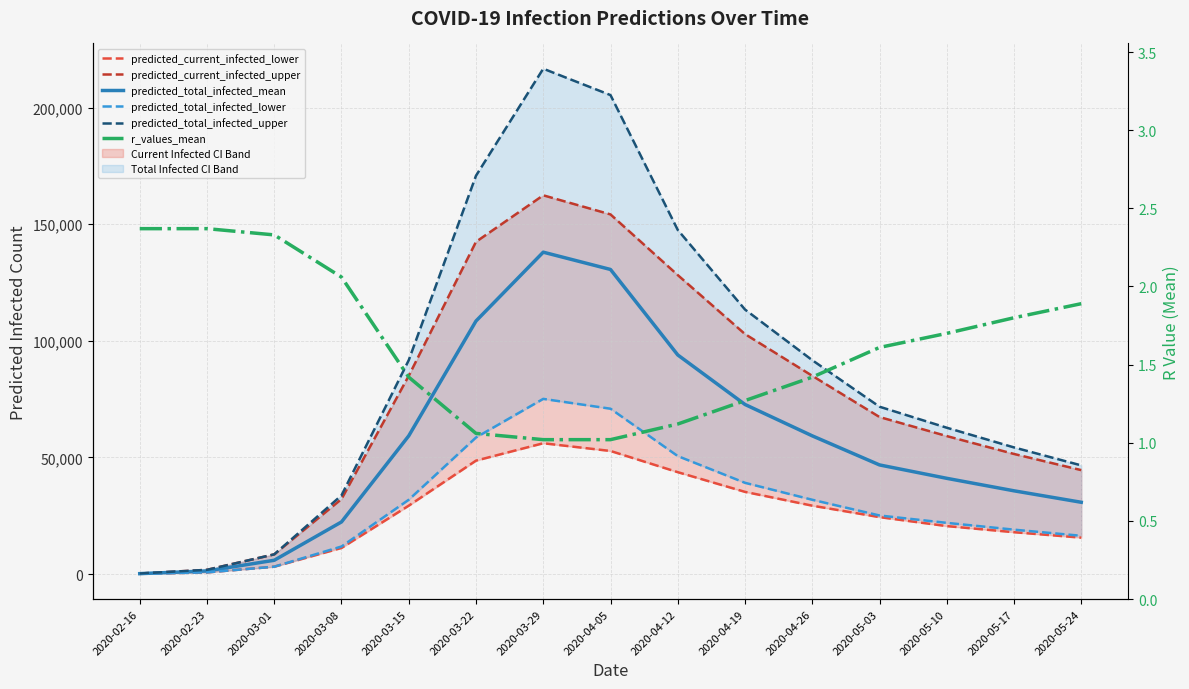

True or false: predicted_total_infected_mean has a value of 29286.7 at 2020-03-15.

False